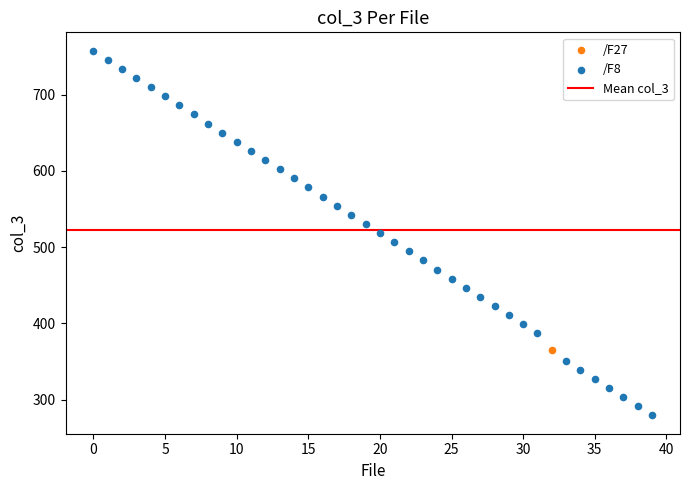

Which series contains the lowest Y value?

/F8